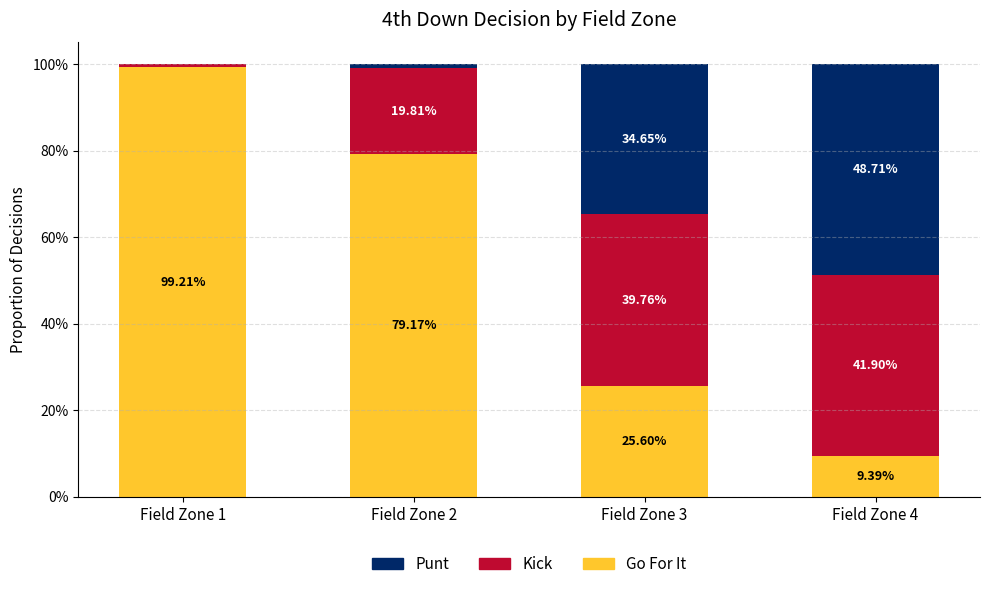

Are the bars grouped side by side (vs. stacked)?

No